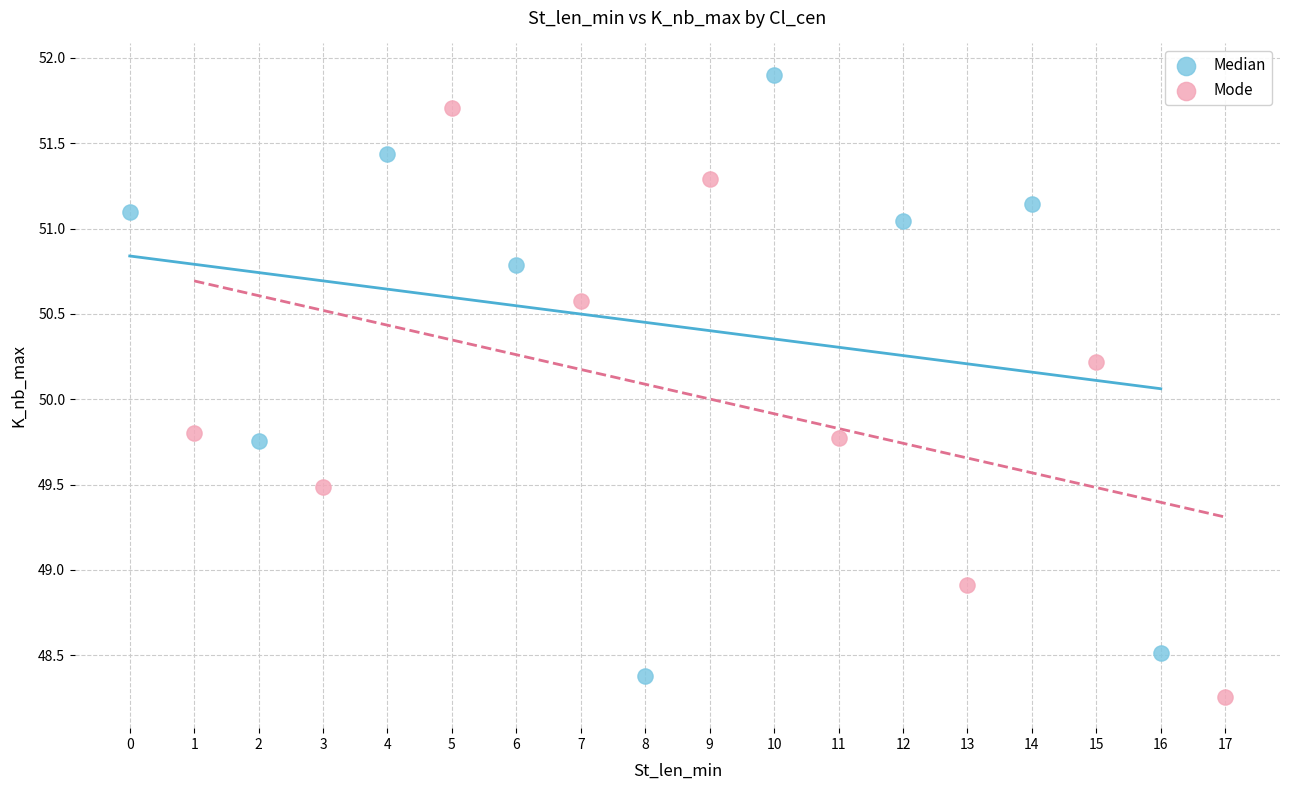

Which series has the largest Y range (max minus min)?

Median